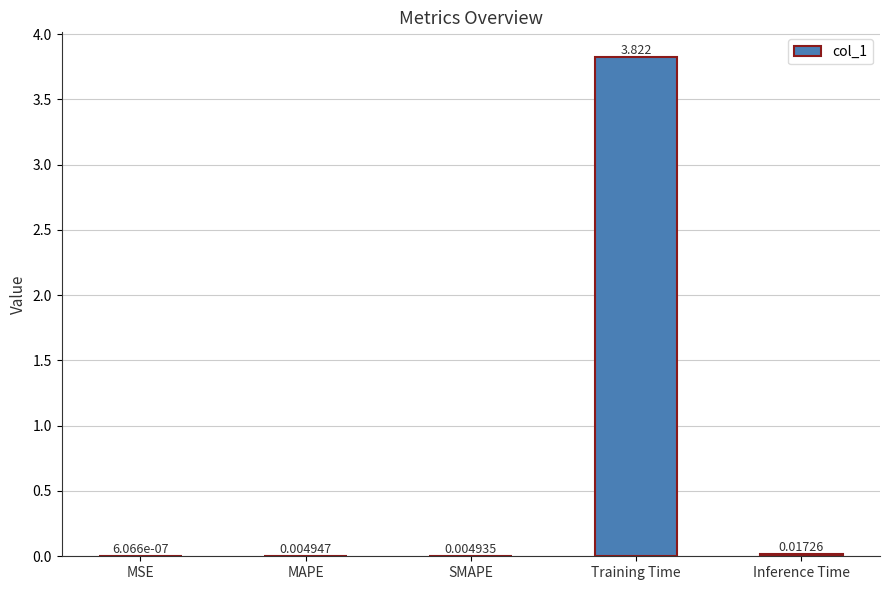

Which has a higher value, Inference Time or SMAPE?

Inference Time